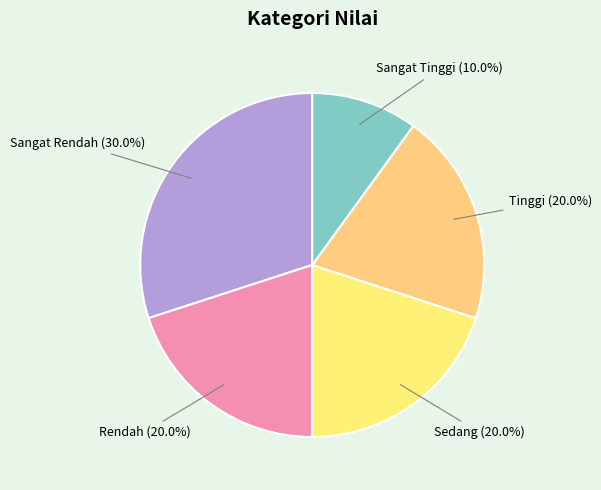

How many segments does this pie chart have?

5